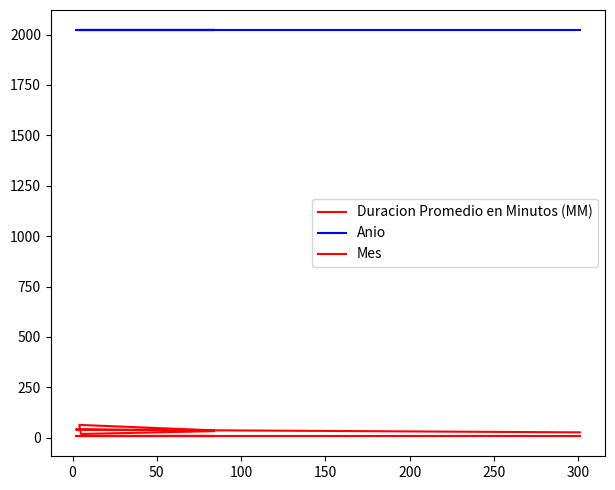

Does the chart have visible grid lines?

No